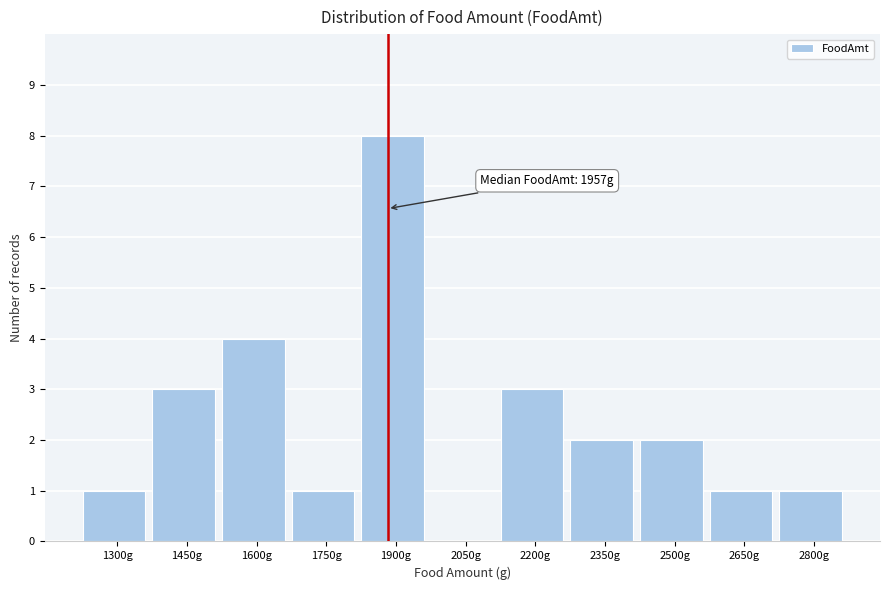

Reading left to right, extract all data points from this chart.

1300g=1	1450g=3	1600g=4	1750g=1	1900g=8	2050g=0	2200g=3	2350g=2	2500g=2	2650g=1	2800g=1